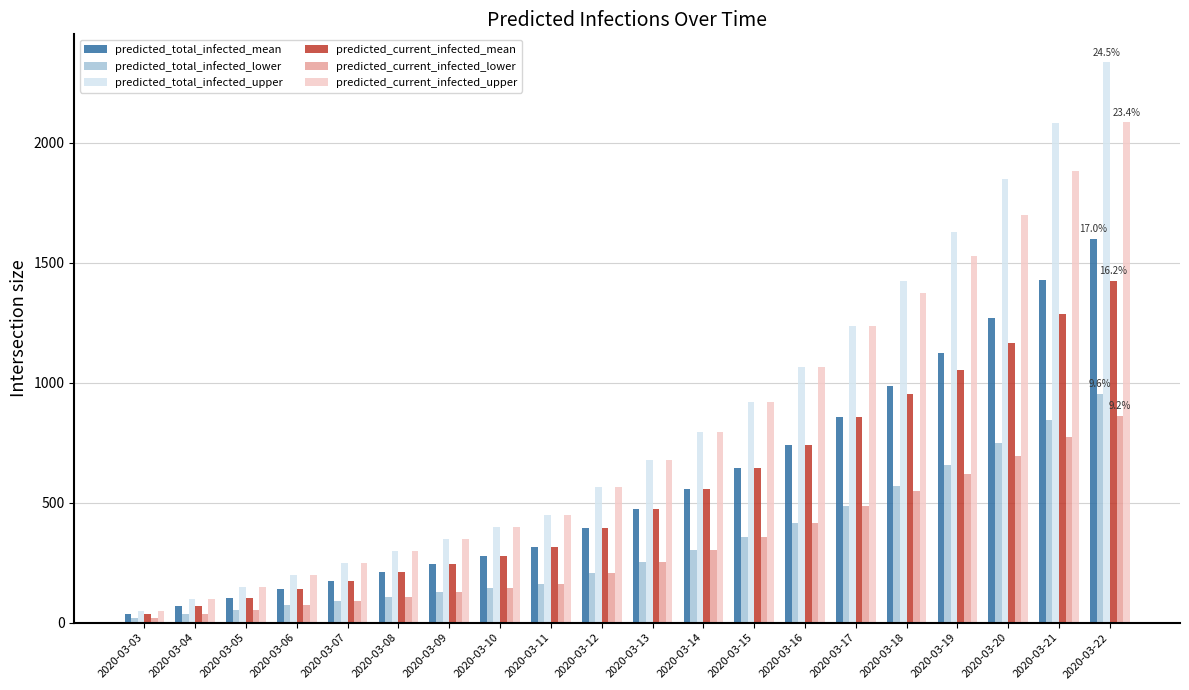

True or false: predicted_total_infected_lower has a value of 953 at 2020-03-22.

True